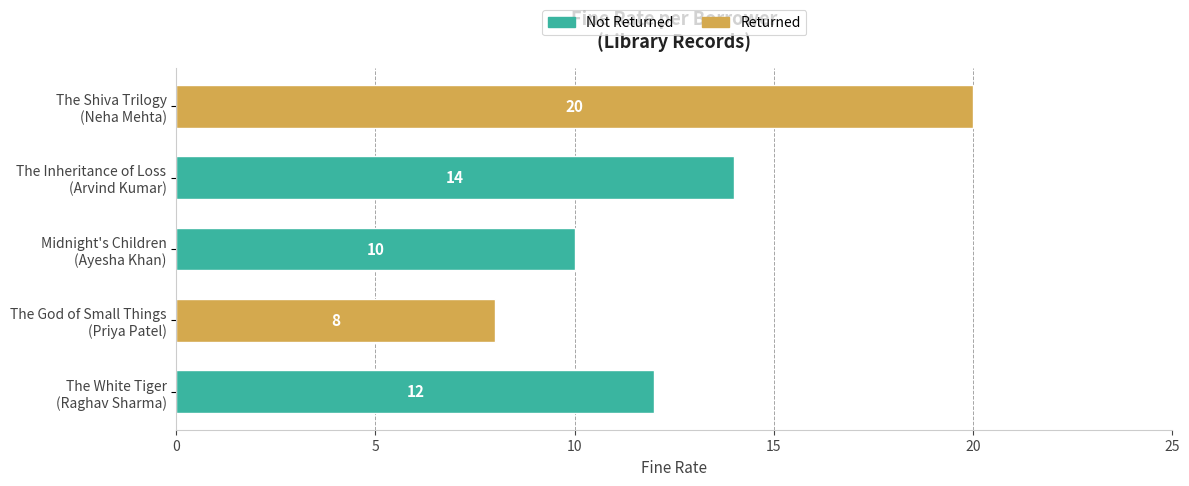

What is the average value?

13